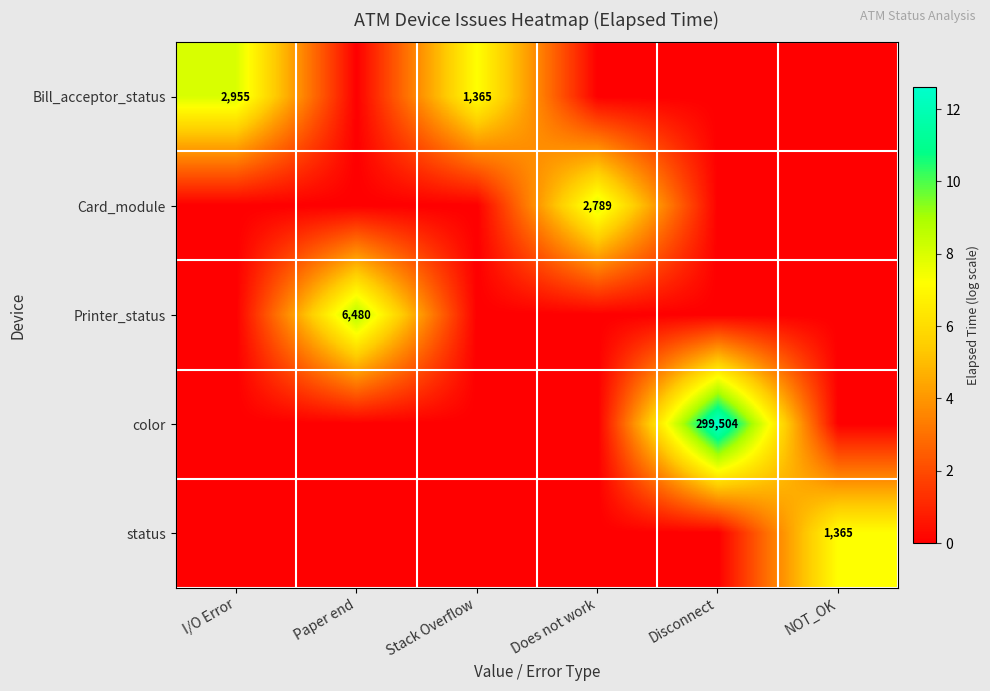

True or false: Bill_acceptor_status has a value of 5013 at I/O Error.

False